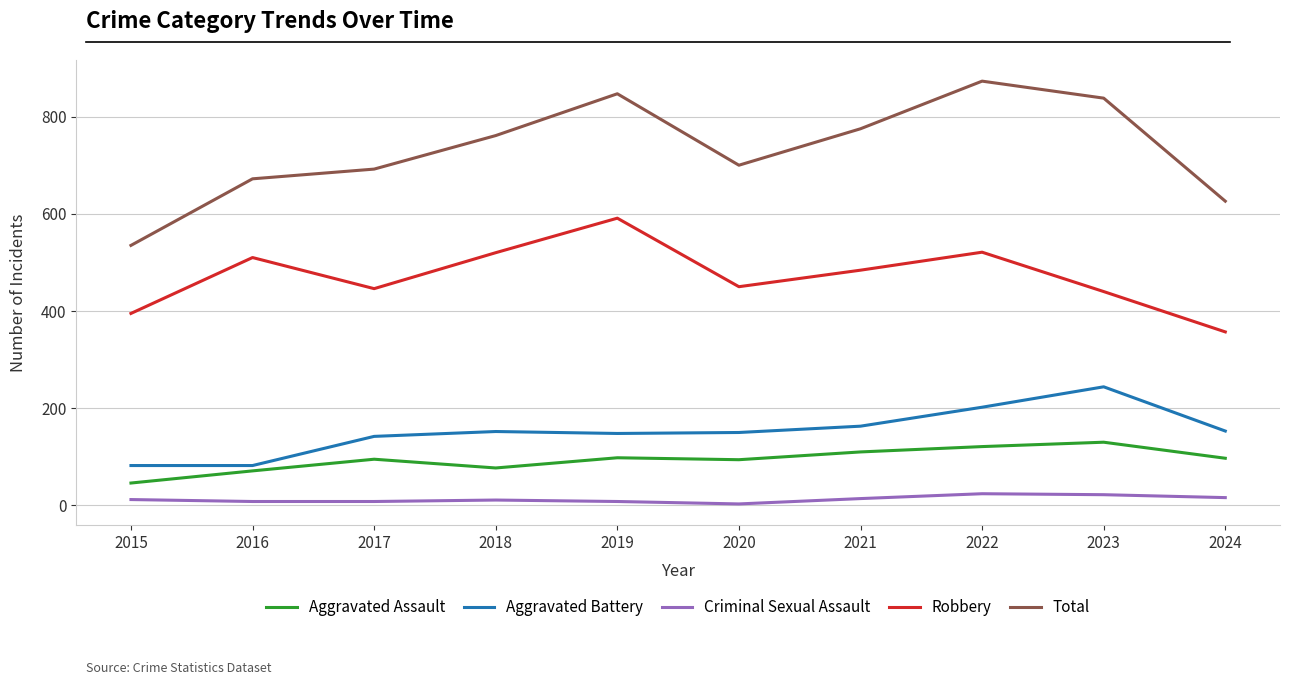

True or false: Robbery has a value of 184 at 2022.

False